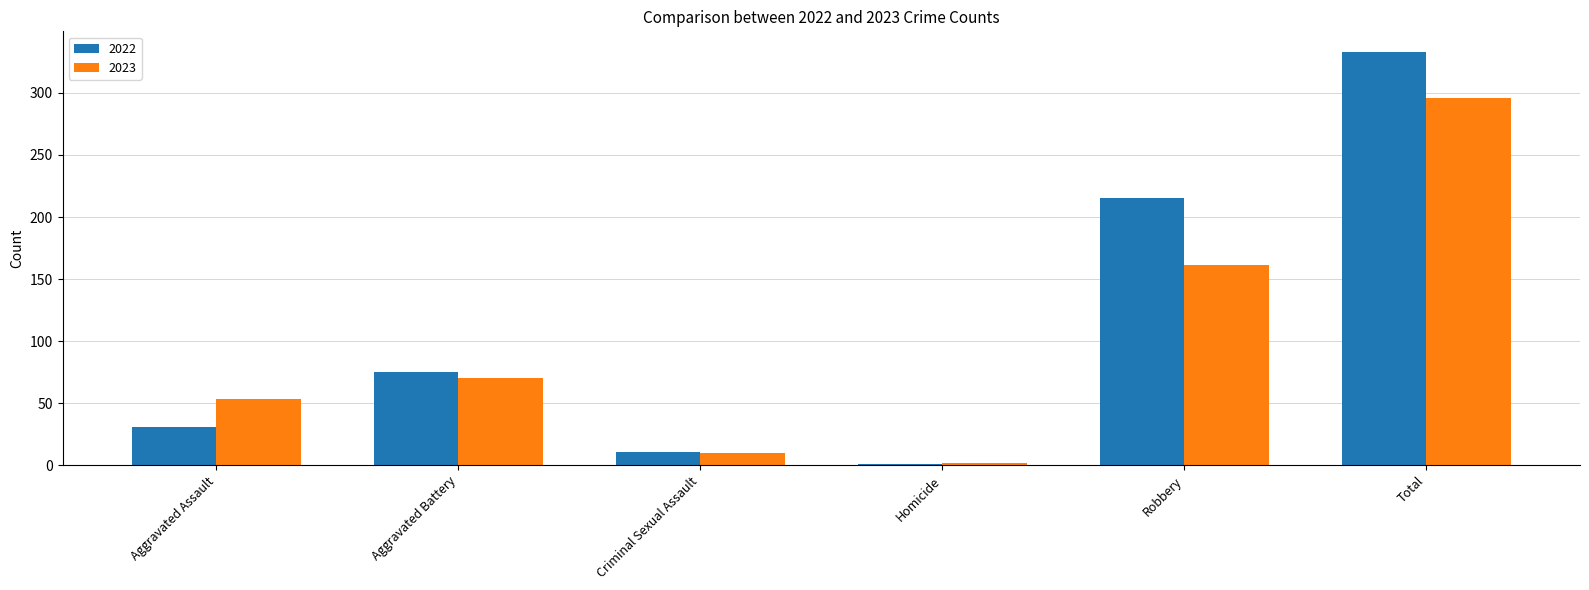

Is it true that 2022 equals 297 at Robbery?

False